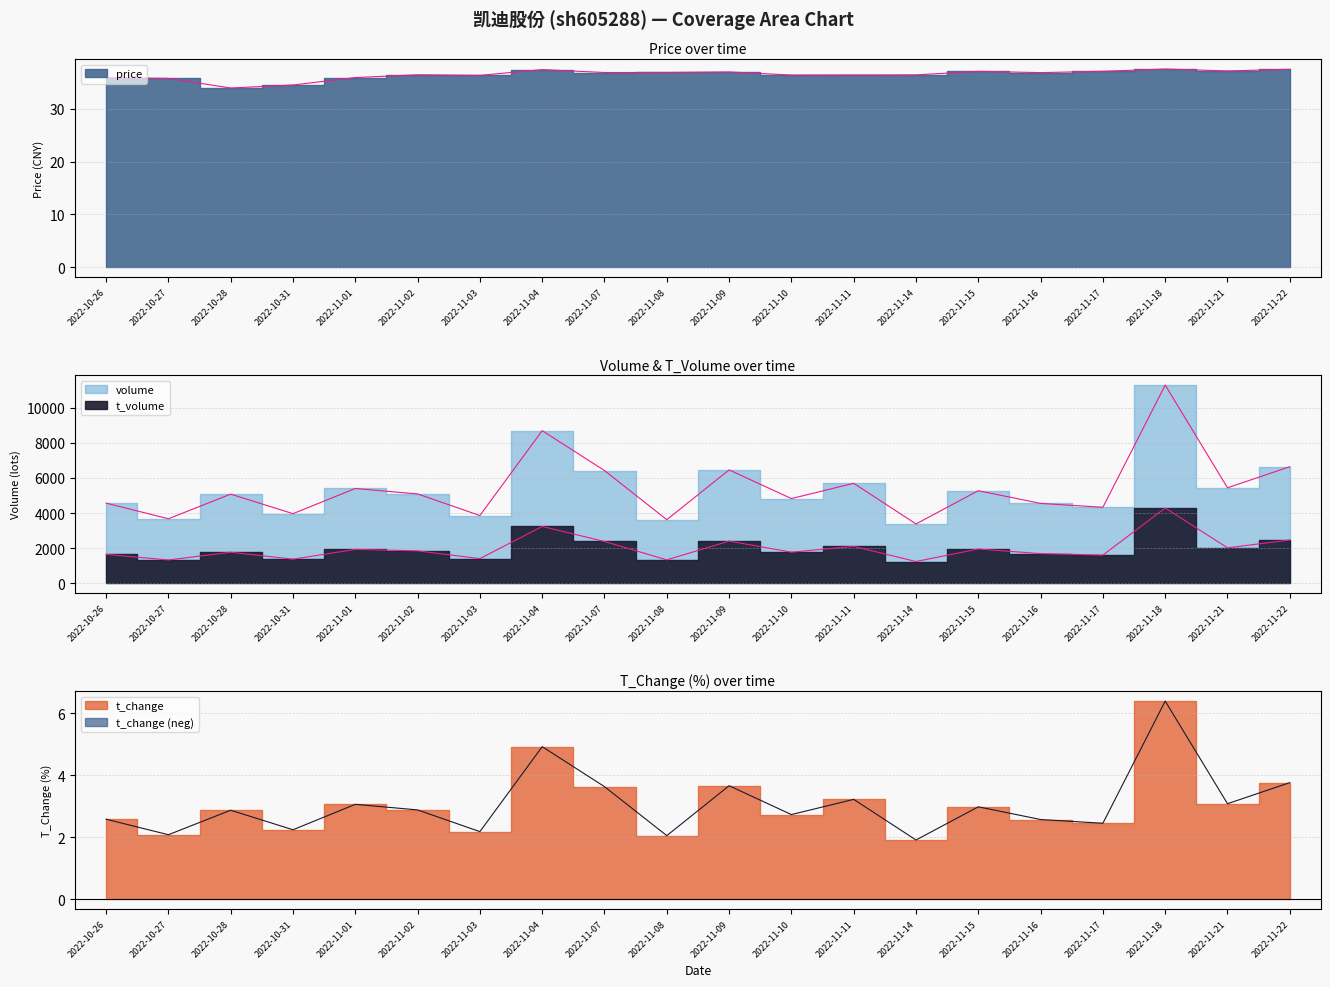

At how many categories does at least one series exceed 9675?

1